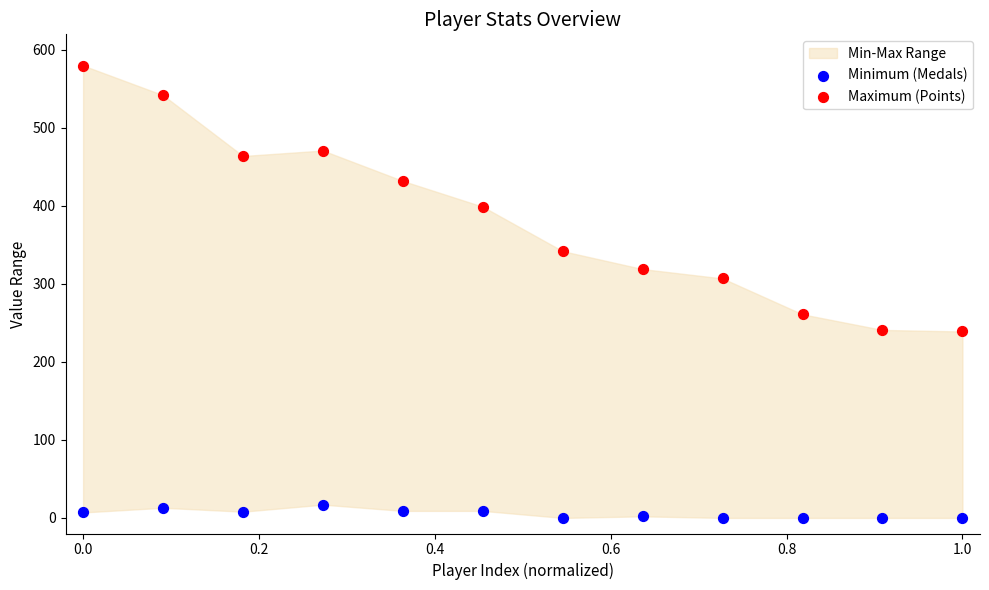

Across all data points, what is the range of Y values (max minus min)?

580